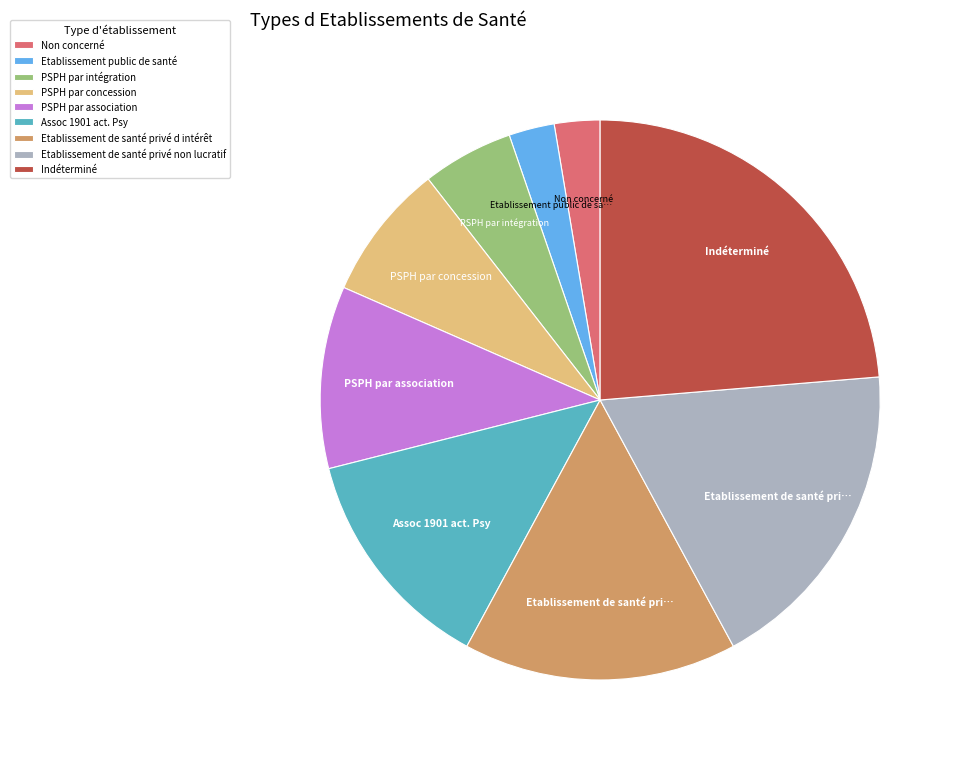

Which category has the biggest portion of the pie?

Indéterminé